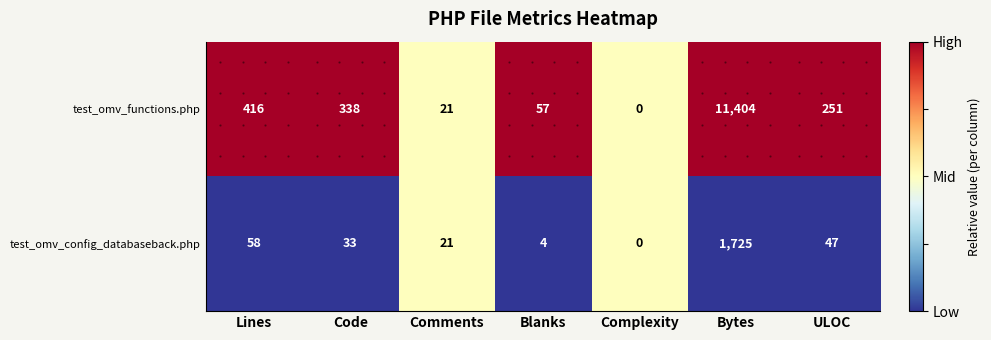

The value of test_omv_functions.php at Comments is 21. True or false?

True